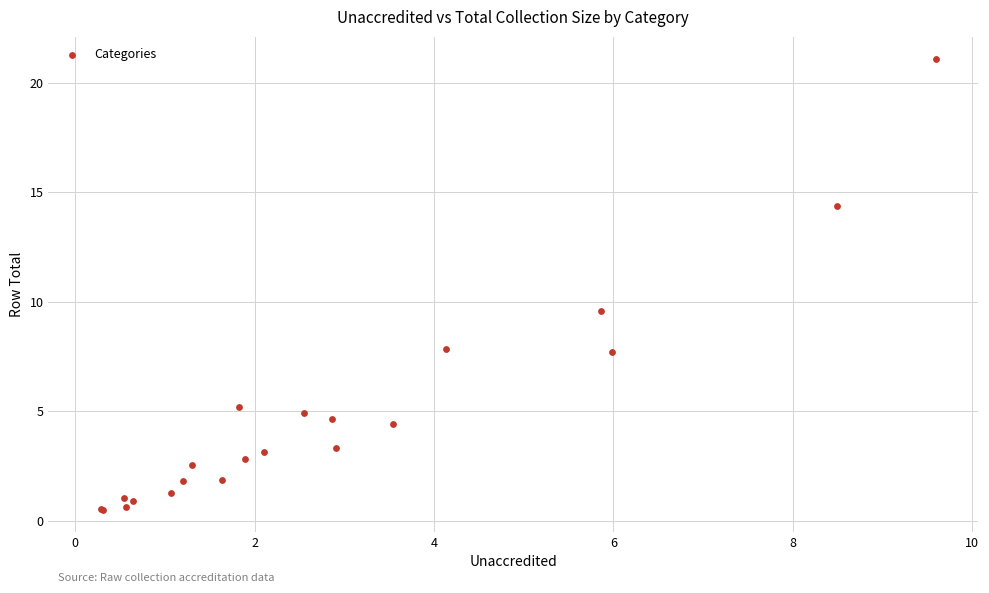

What Y value in the scatter plot is closest to 10?

9.6